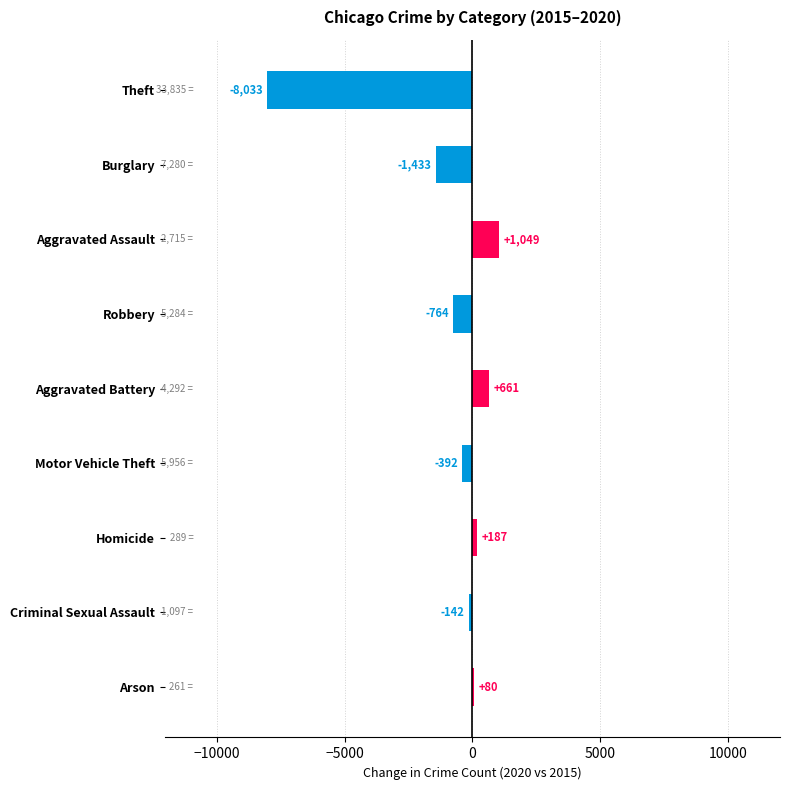

The chart shows a value of -392 at Motor Vehicle Theft. True or false?

True